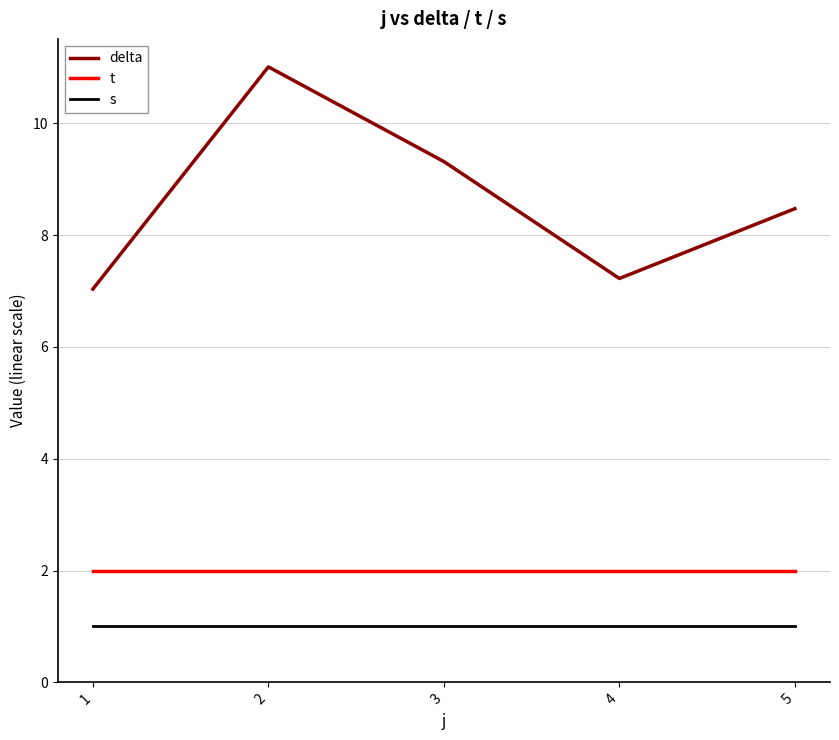

Reading left to right, what are all the values shown in this chart?

delta: 1=7.0	2=11.0	3=9.3	4=7.2	5=8.5
t: 1=2.0	2=2.0	3=2.0	4=2.0	5=2.0
s: 1=1.0	2=1.0	3=1.0	4=1.0	5=1.0